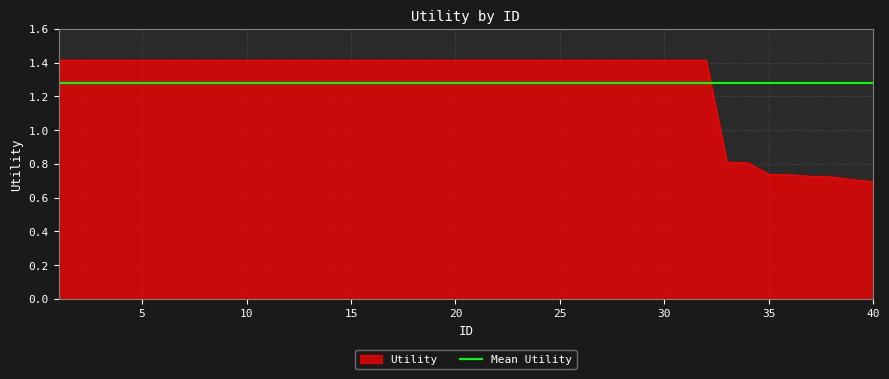

How many lines are shown in the chart?

1